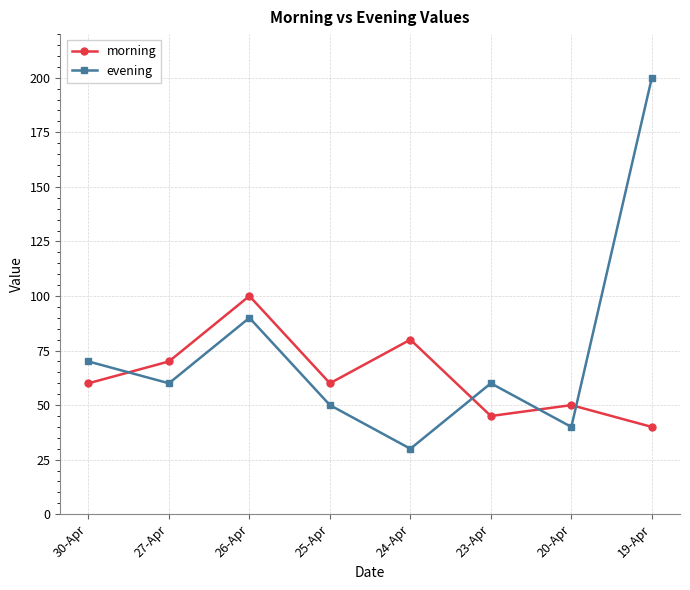

What position from the right is 27-Apr?

7